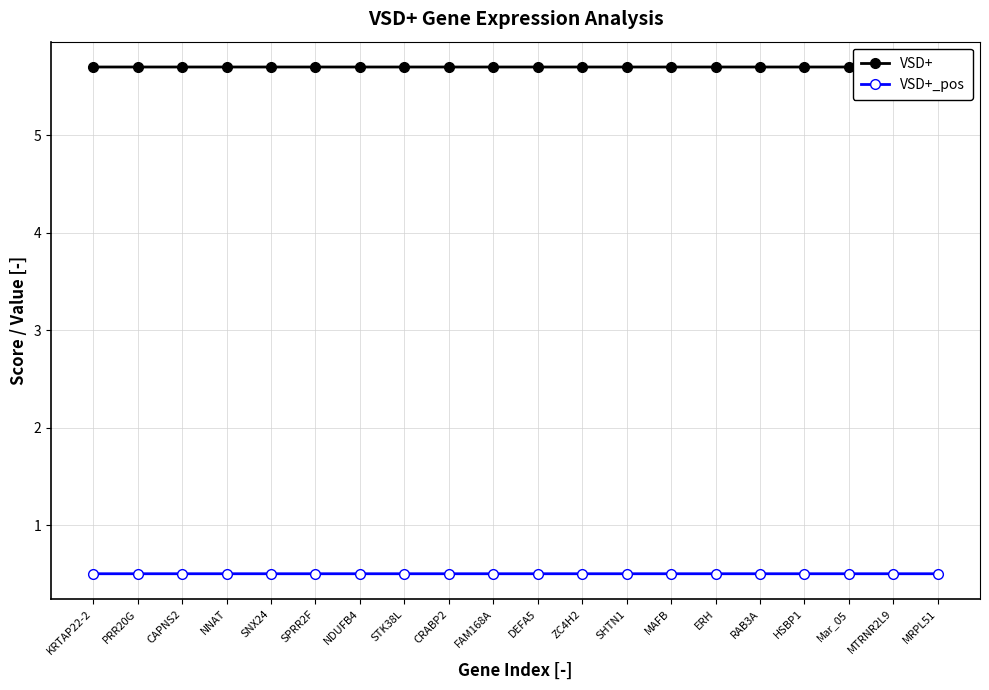

Does the chart display data point markers on the line(s)?

Yes